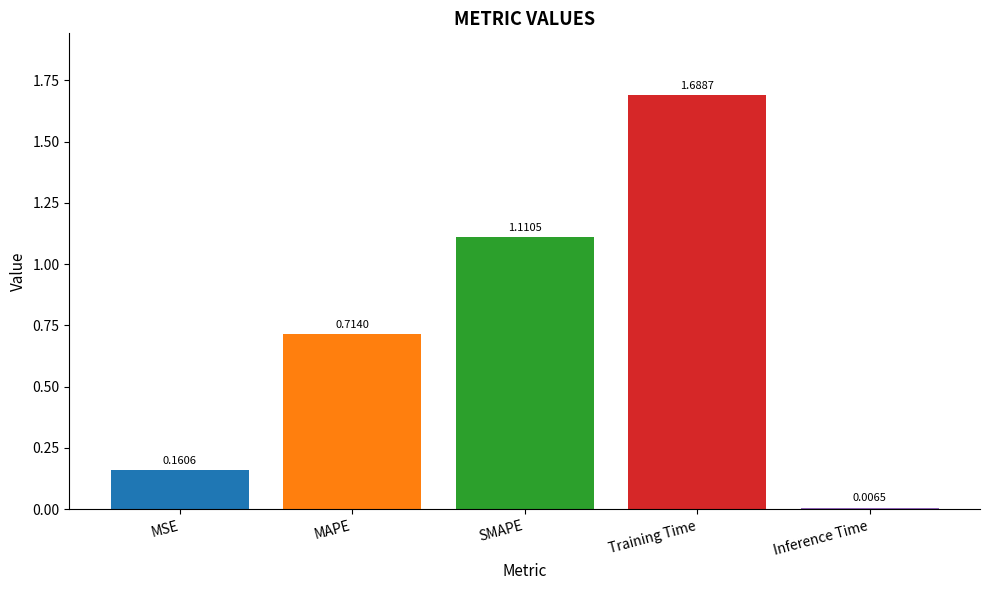

What position from the right is MAPE?

4